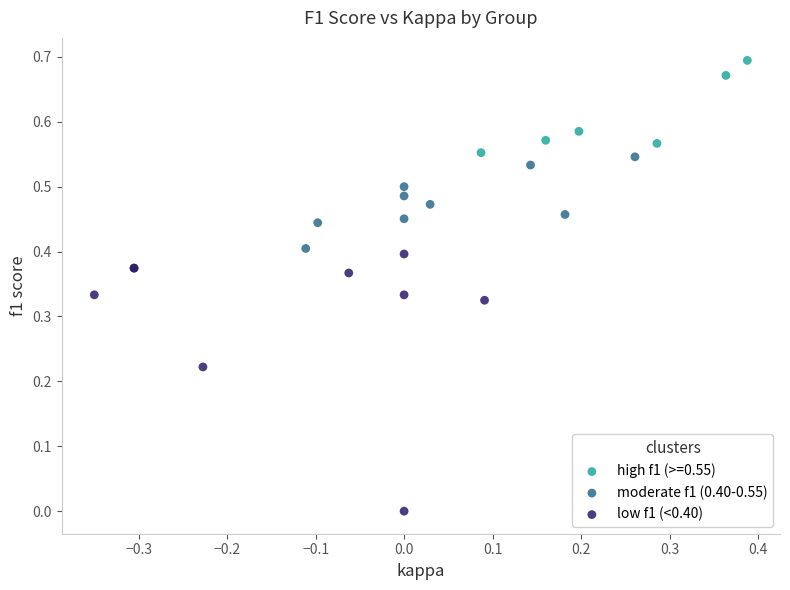

Which series contains the highest Y value?

high f1 (>=0.55)